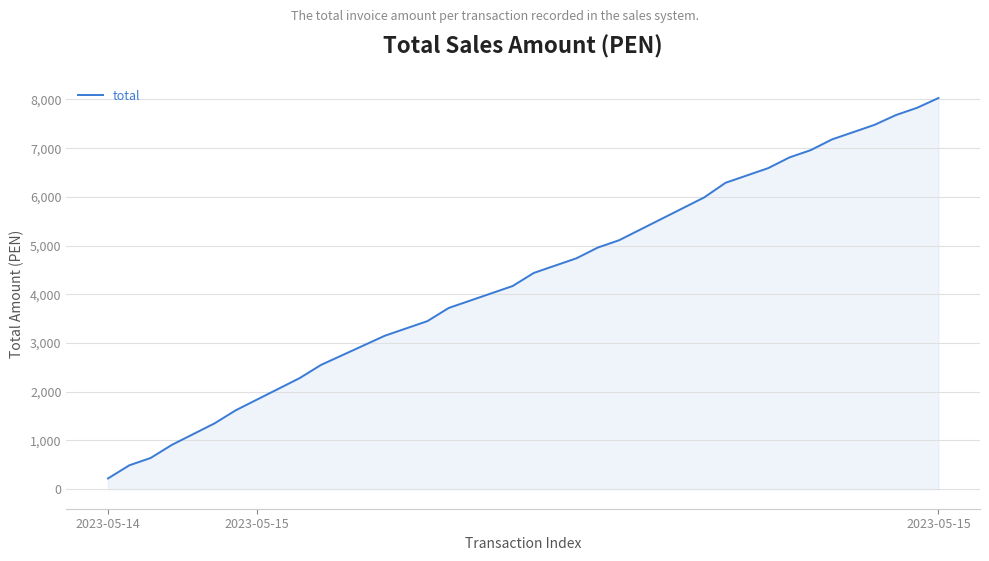

What is the maximum value shown in the chart?

8030